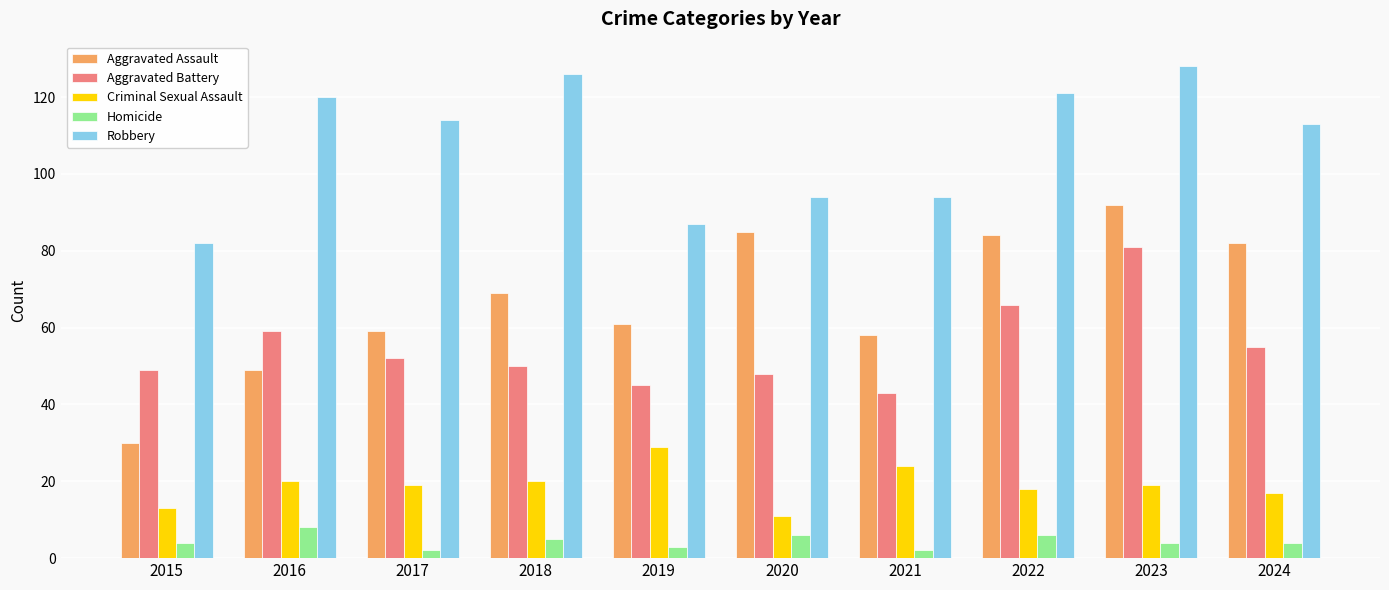

How many categories are shown in the chart?

10